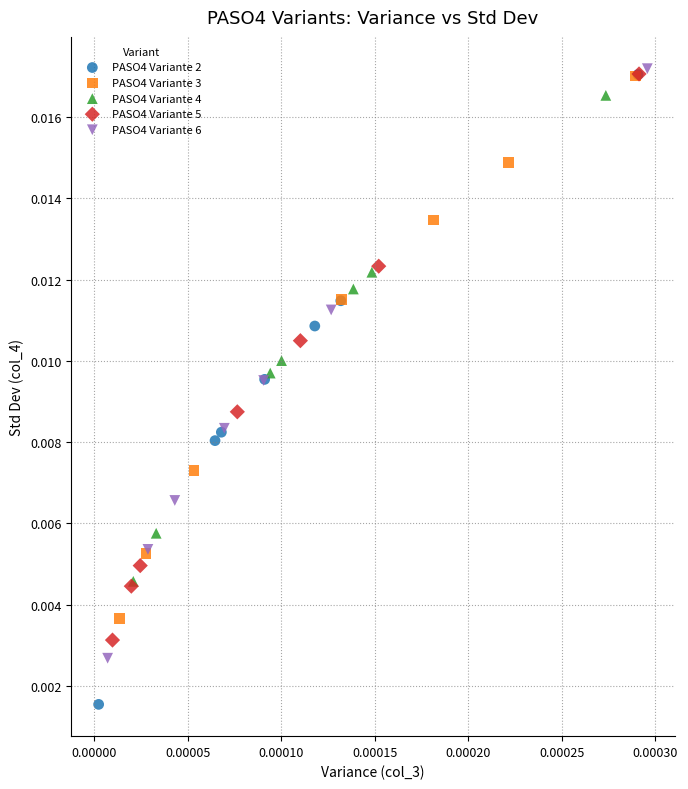

Which series has the widest spread of Y values?

PASO4 Variante 2